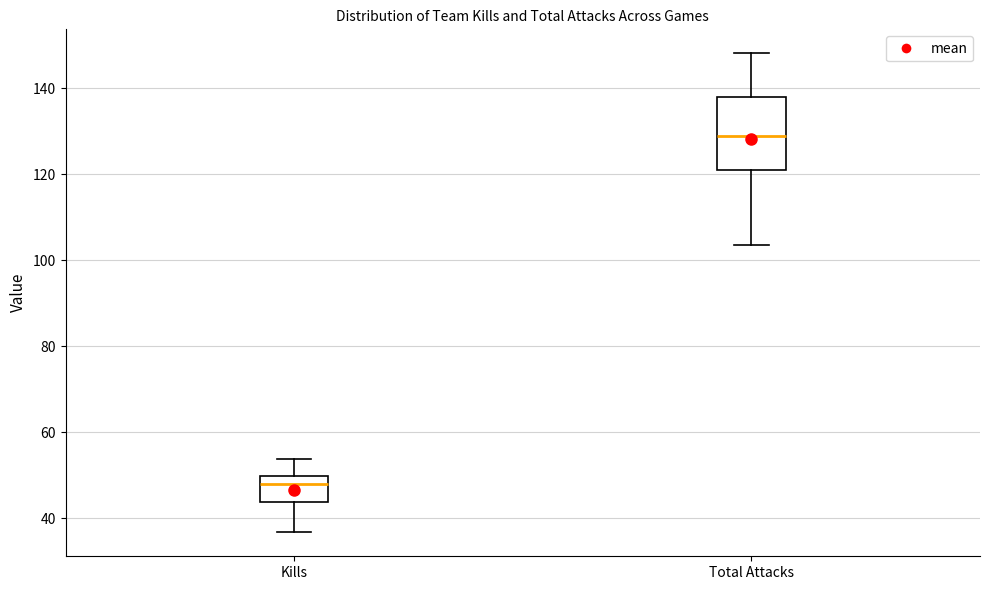

Reading left to right, read every box against the y-axis: the position of its median line, the range the box covers, and the ends of its whiskers. The values are not printed on the chart, so give them approximately, as read against the axis.

Kills: median 48, box 44 to 50, whiskers 36 to 54
Total Attacks: median 128, box 122 to 138, whiskers 104 to 148